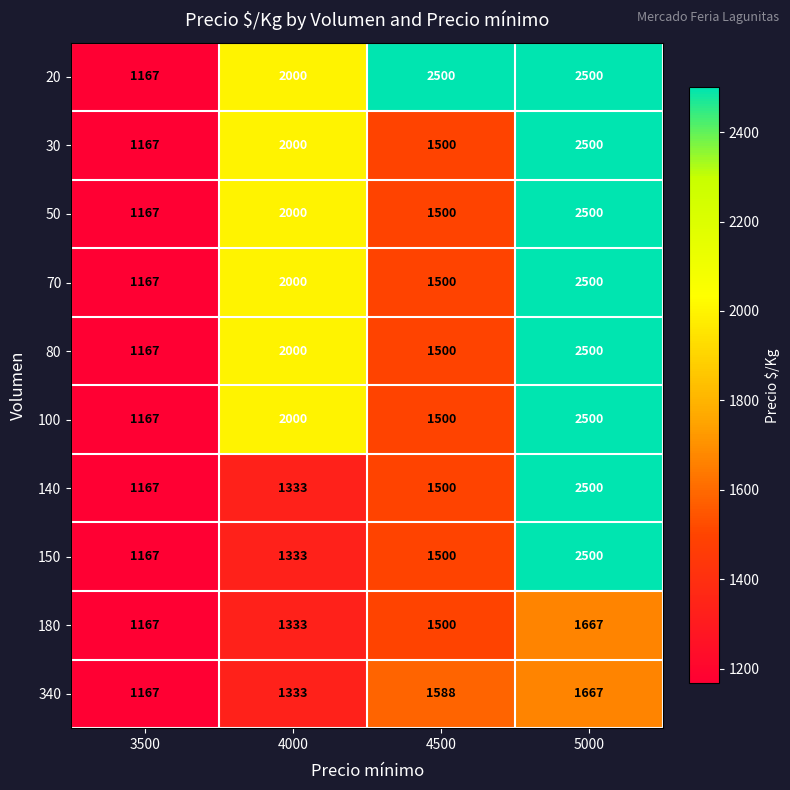

At which label is 70 closest to 1833?

4000